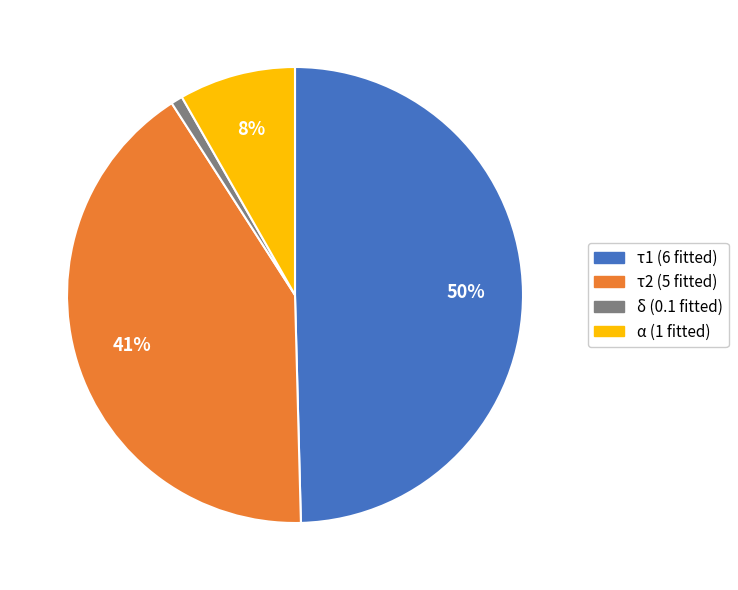

True or false: δ accounts for 1% of the total.

True